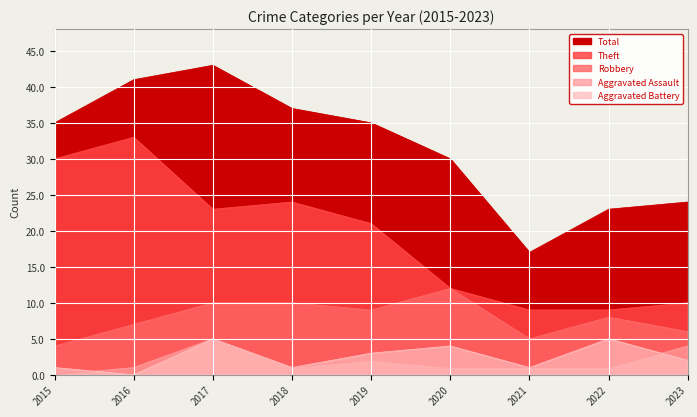

Where is the first local minimum for Aggravated Battery?

2016